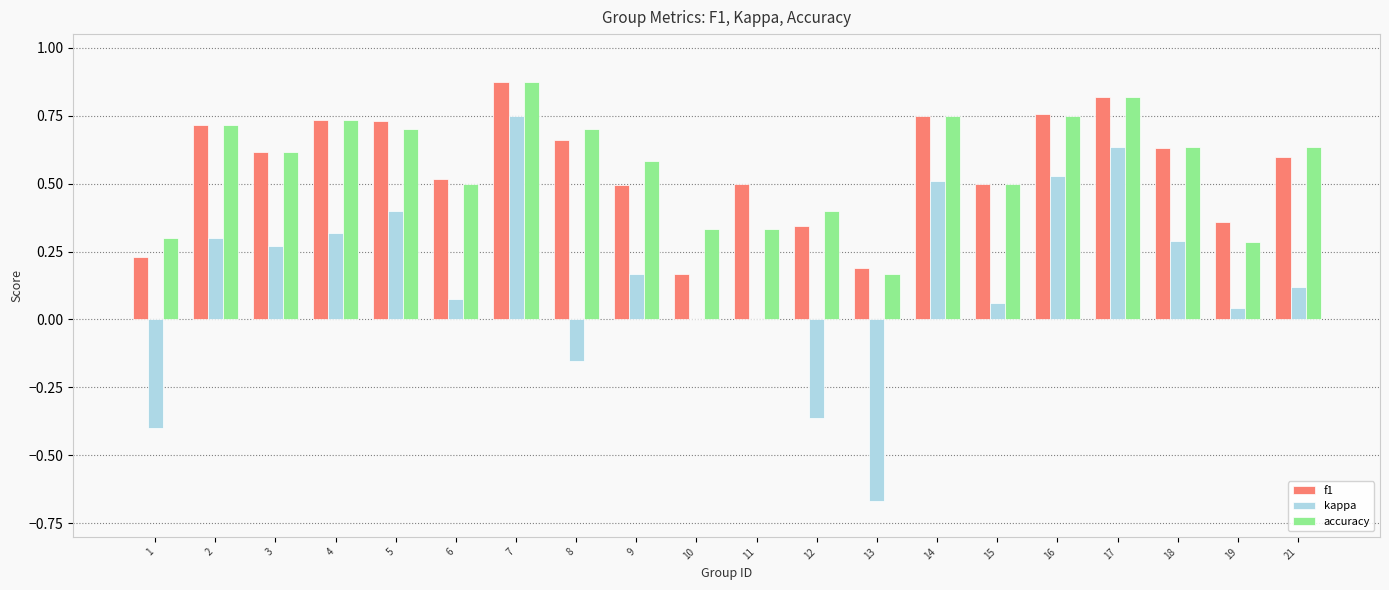

Where is accuracy nearest to the value 0?

13